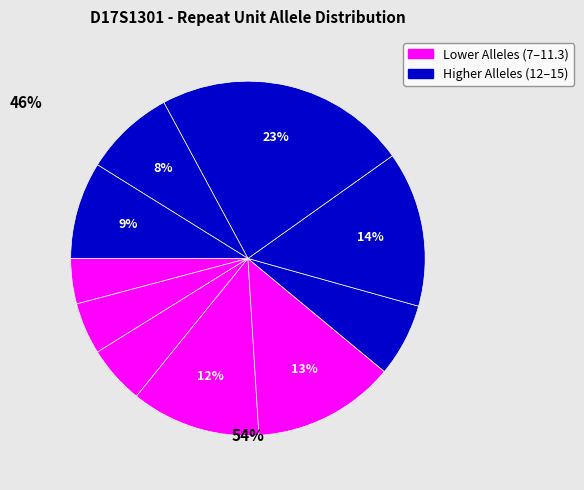

Count the number of slices in the pie.

10